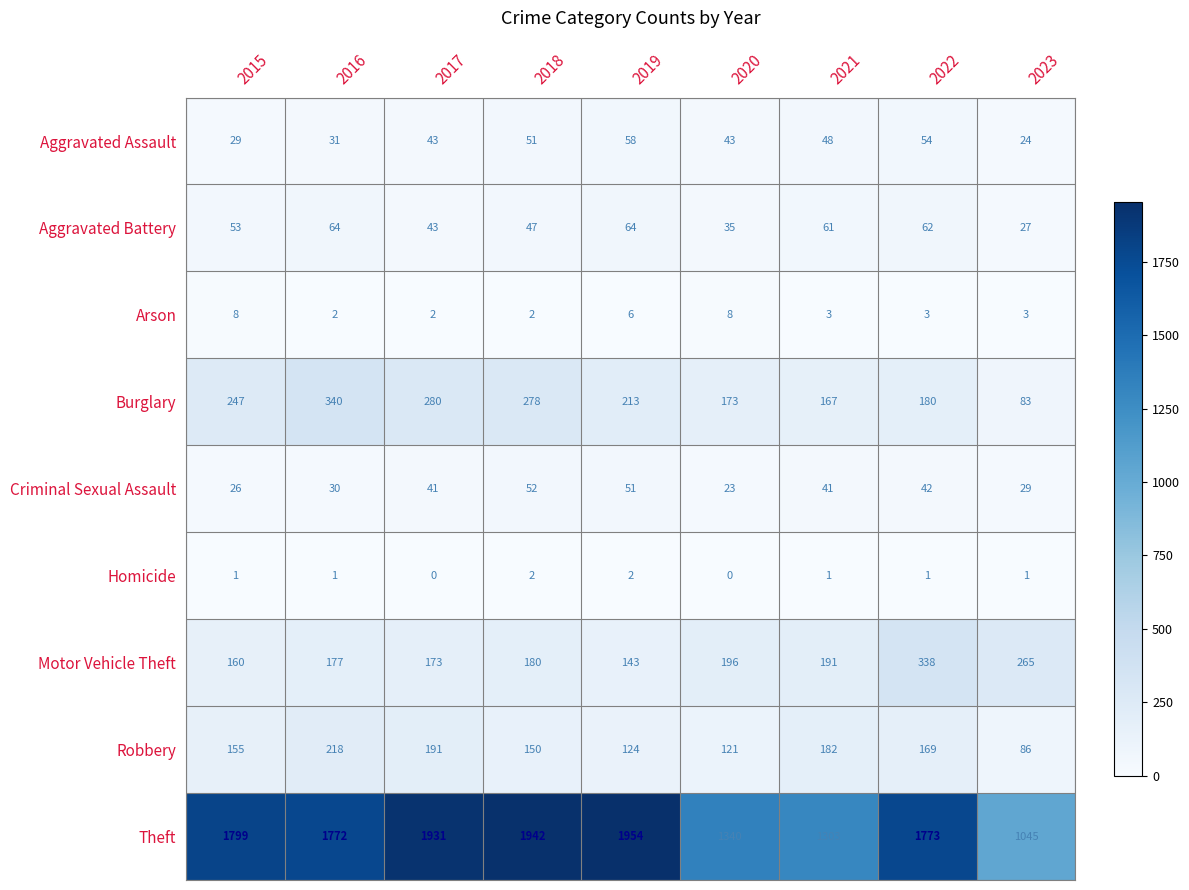

Count the number of data series in this chart.

9